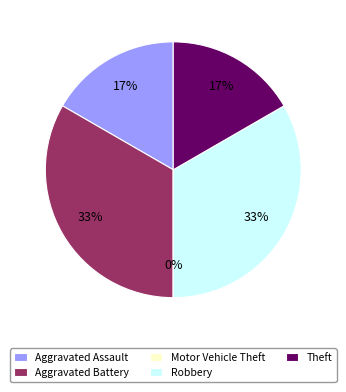

What percentage is NOT represented by Aggravated Assault?

83.3%